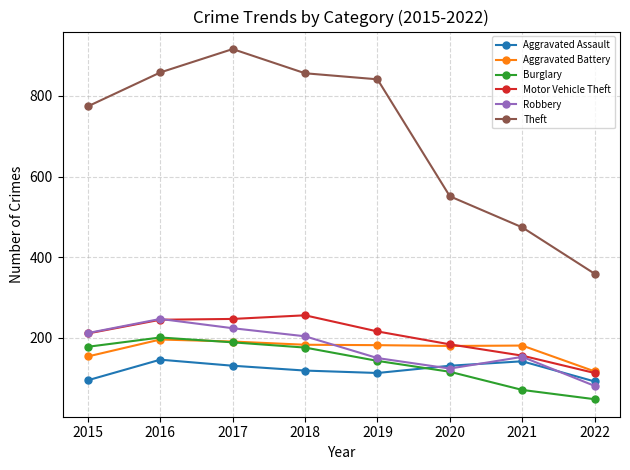

What is the value of the Aggravated Battery point at the 3rd from the left?

191